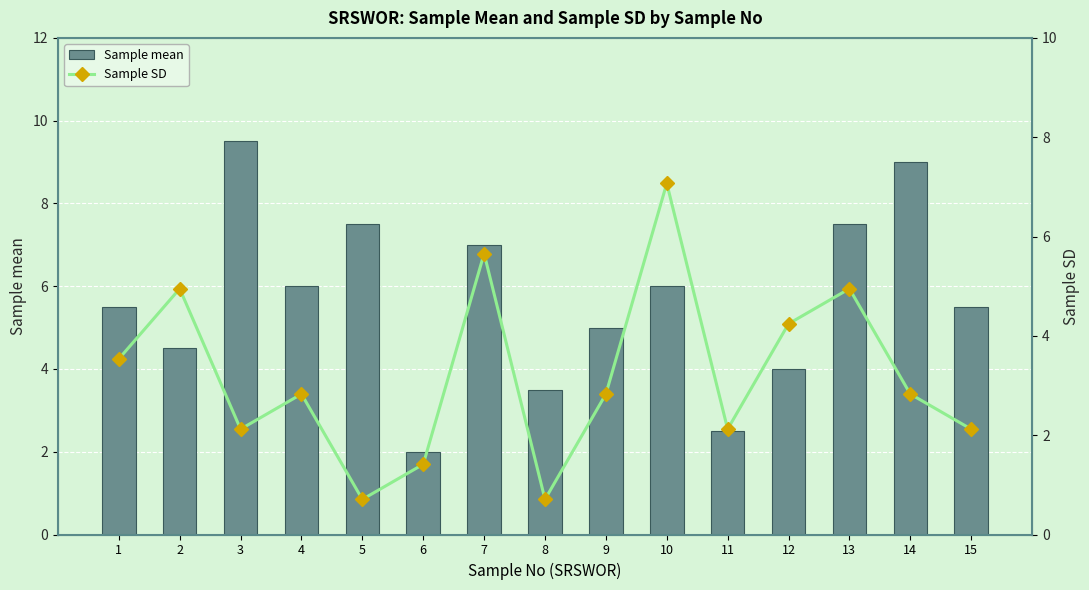

How many data points in Sample SD are above 2?

12